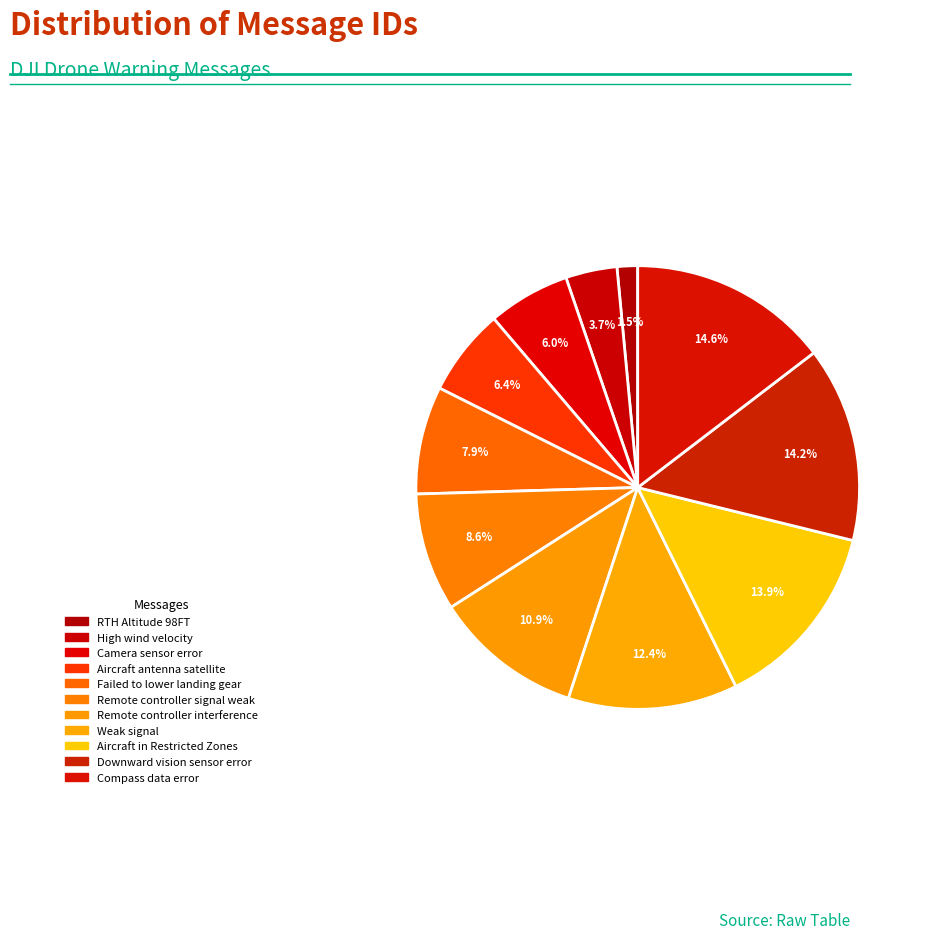

How many segments does this pie chart have?

11